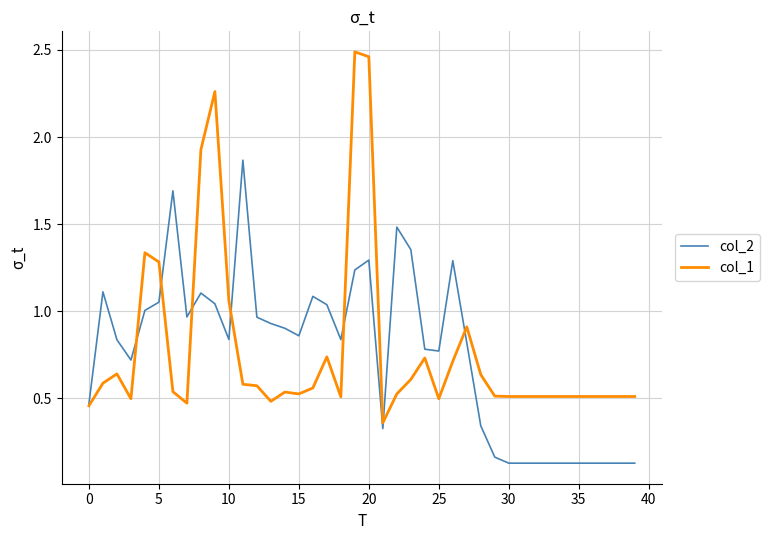

Which series has the largest range (max minus min)?

col_1